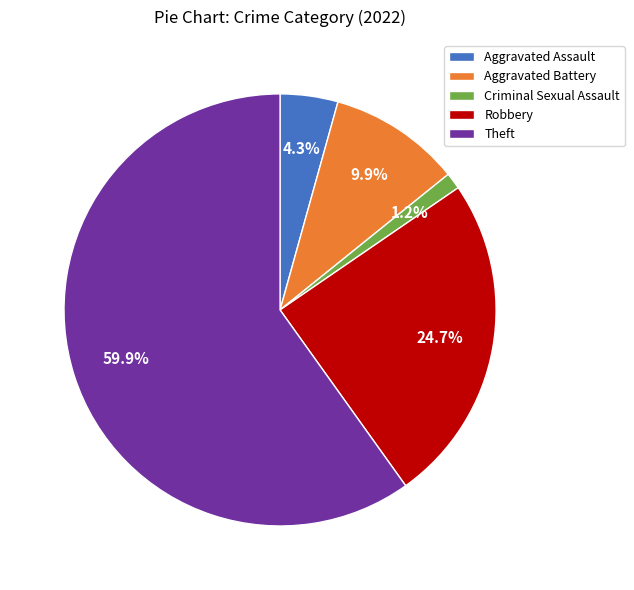

What is the ratio of the value at Theft to the value at Aggravated Assault?

13.9